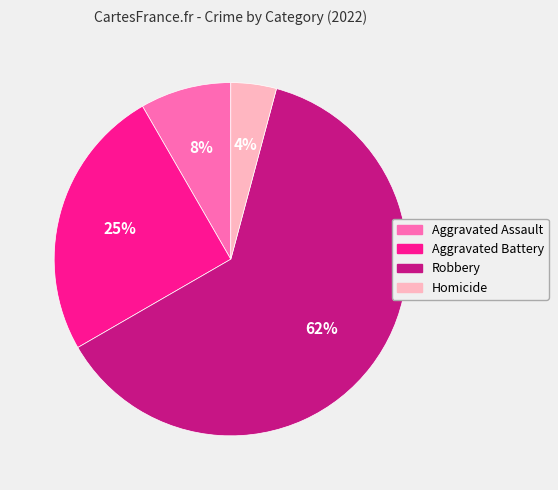

To the nearest percent, what is the average slice percentage?

25%